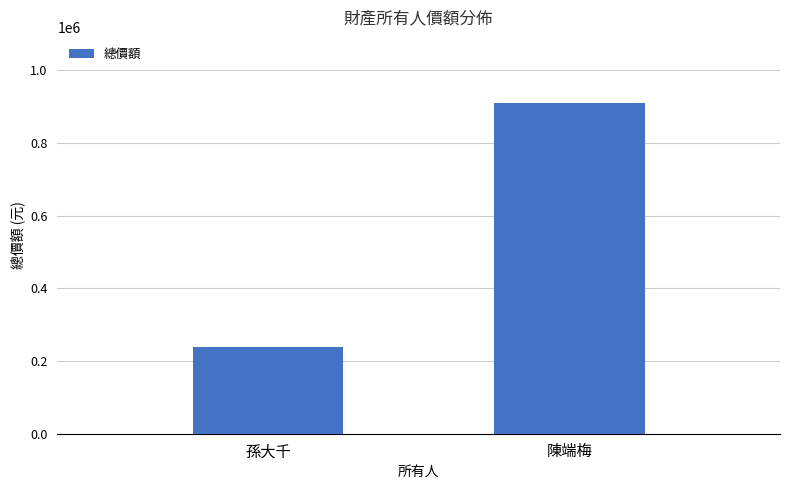

The value at 陳端梅 is 910000. True or false?

True